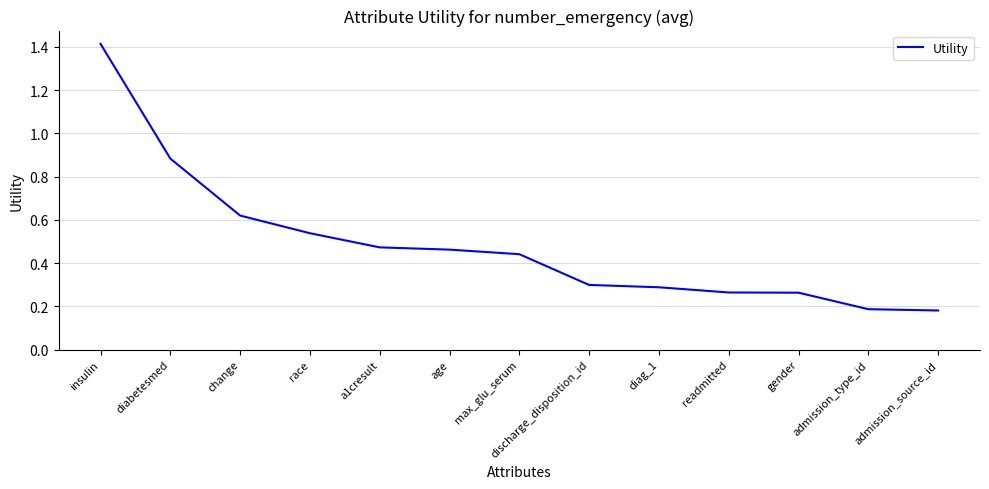

True or false: the data shows 0.4 at insulin.

False